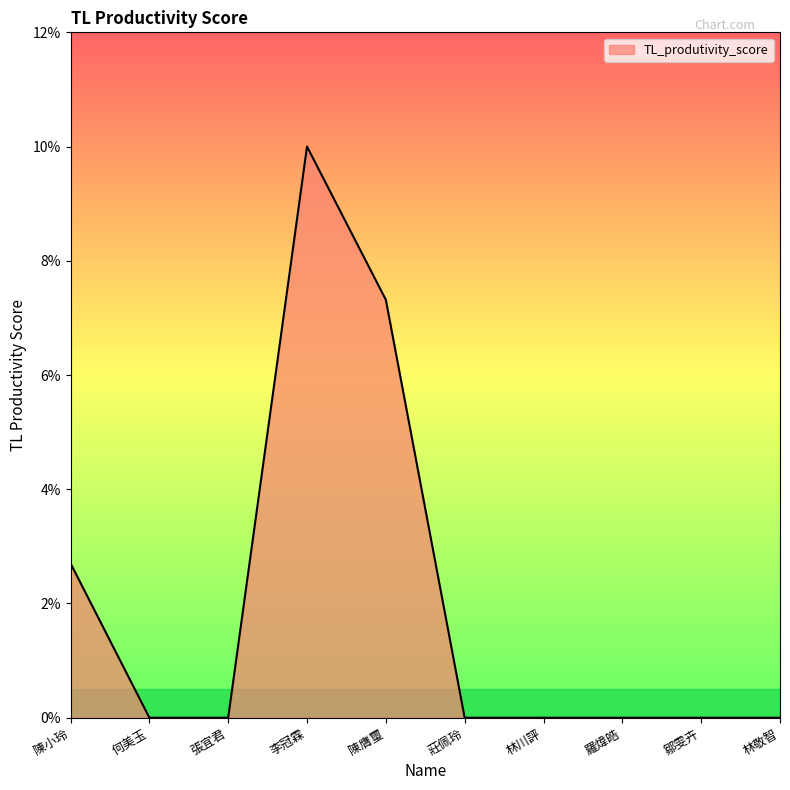

Is this an area chart (filled region under the line)?

Yes